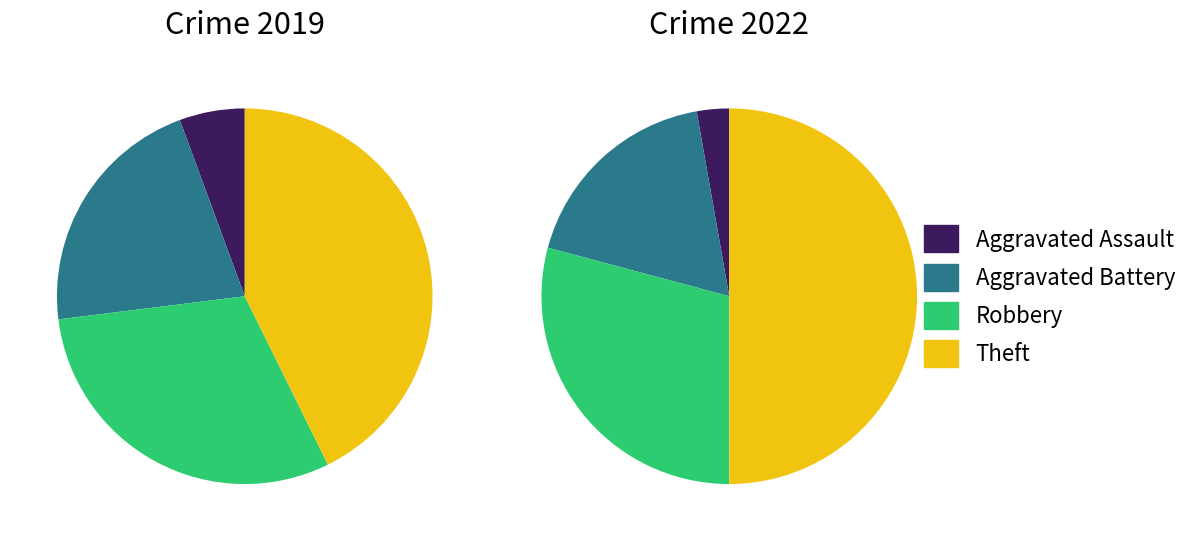

What is the total percentage of values_2019 and 2?

36.0%